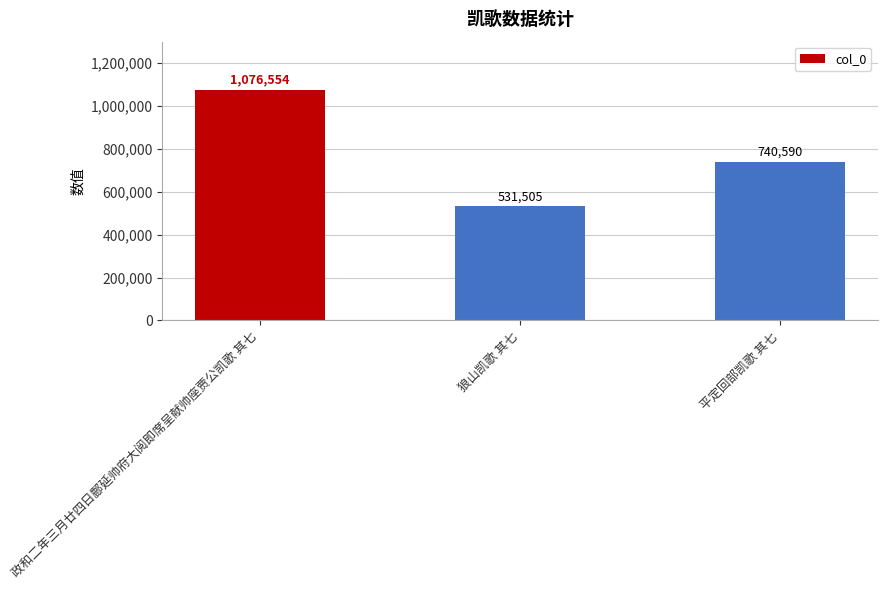

The chart shows a value of 1538044 at 政和二年三月廿四日鄜延帅府大阅即席呈献帅座贾公凯歌 其七. True or false?

False